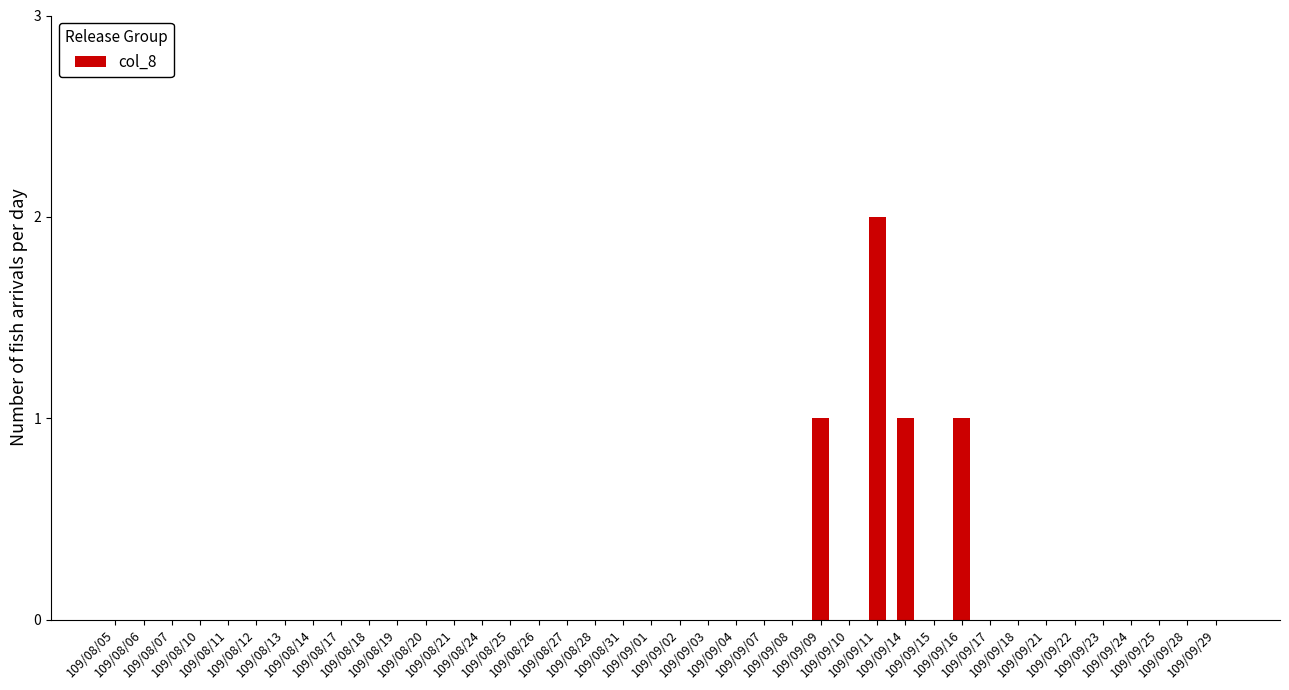

Which category has the highest value across all series?

109/09/11